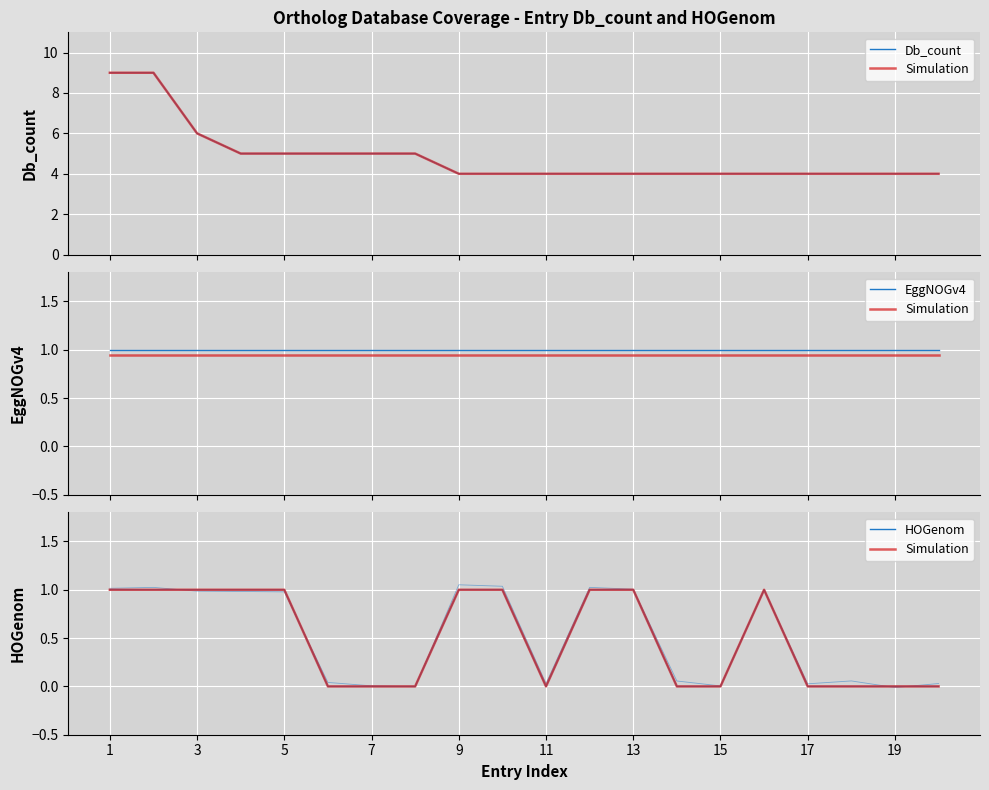

Which label corresponds to the smallest value in the chart?

11